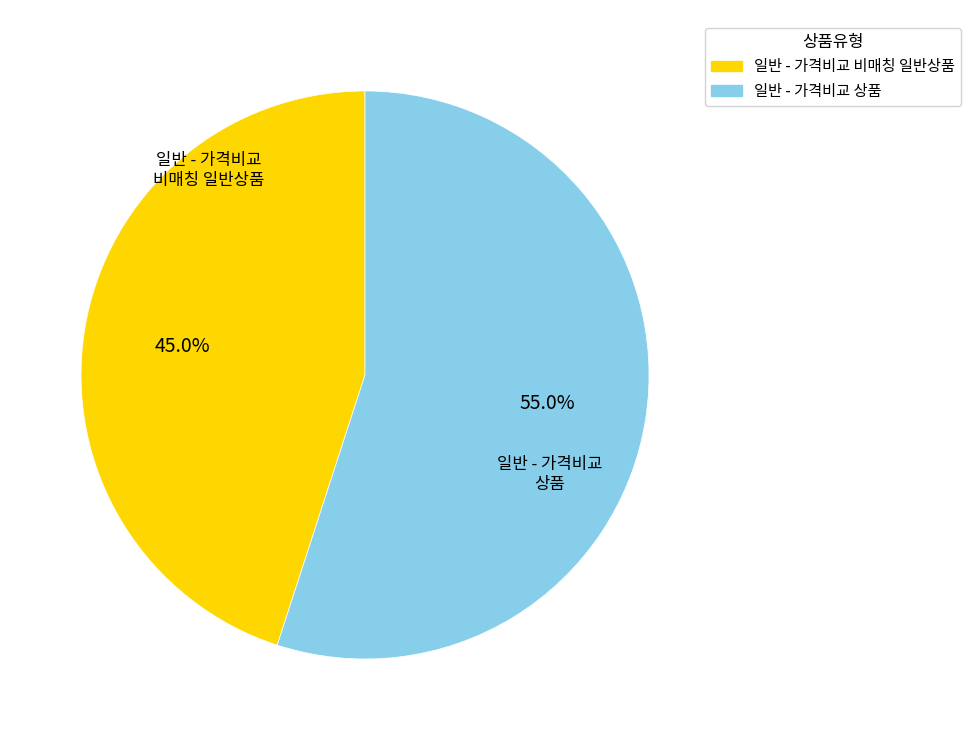

To the nearest percent, what is the difference between the 일반 - 가격비교 상품 and 일반 - 가격비교 비매칭 일반상품 slice percentages?

10%